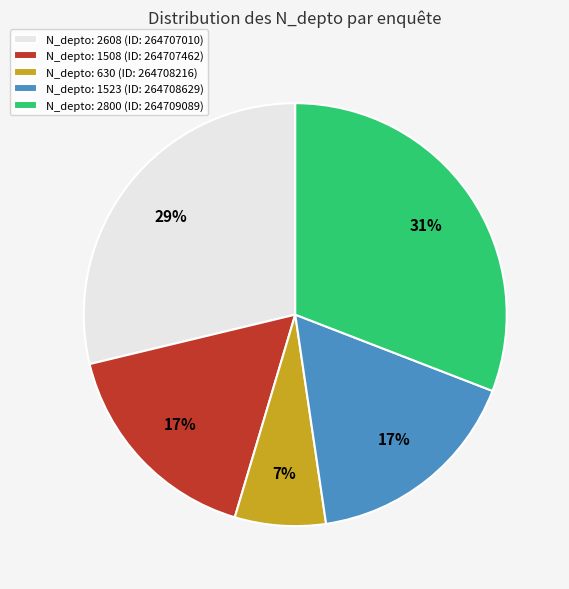

Does any single category account for the majority?

No